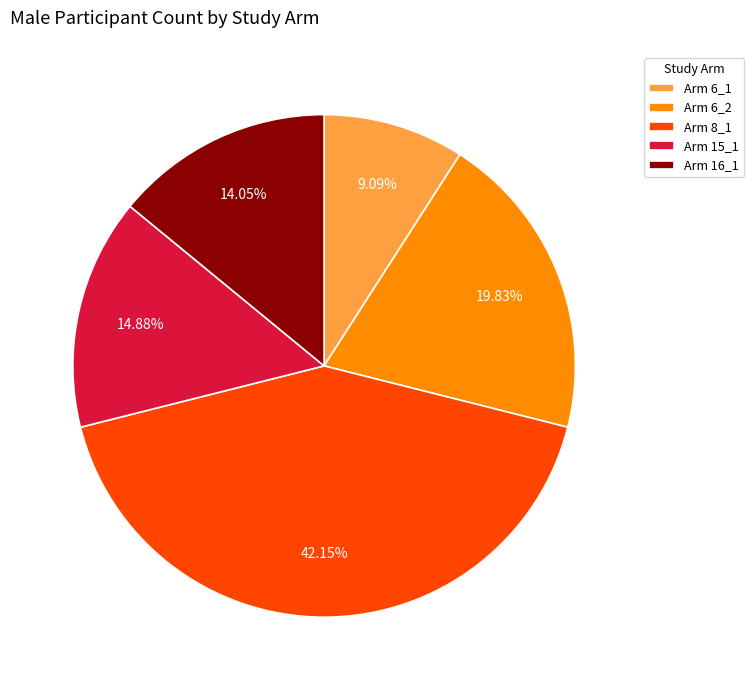

How many segments does this pie chart have?

5